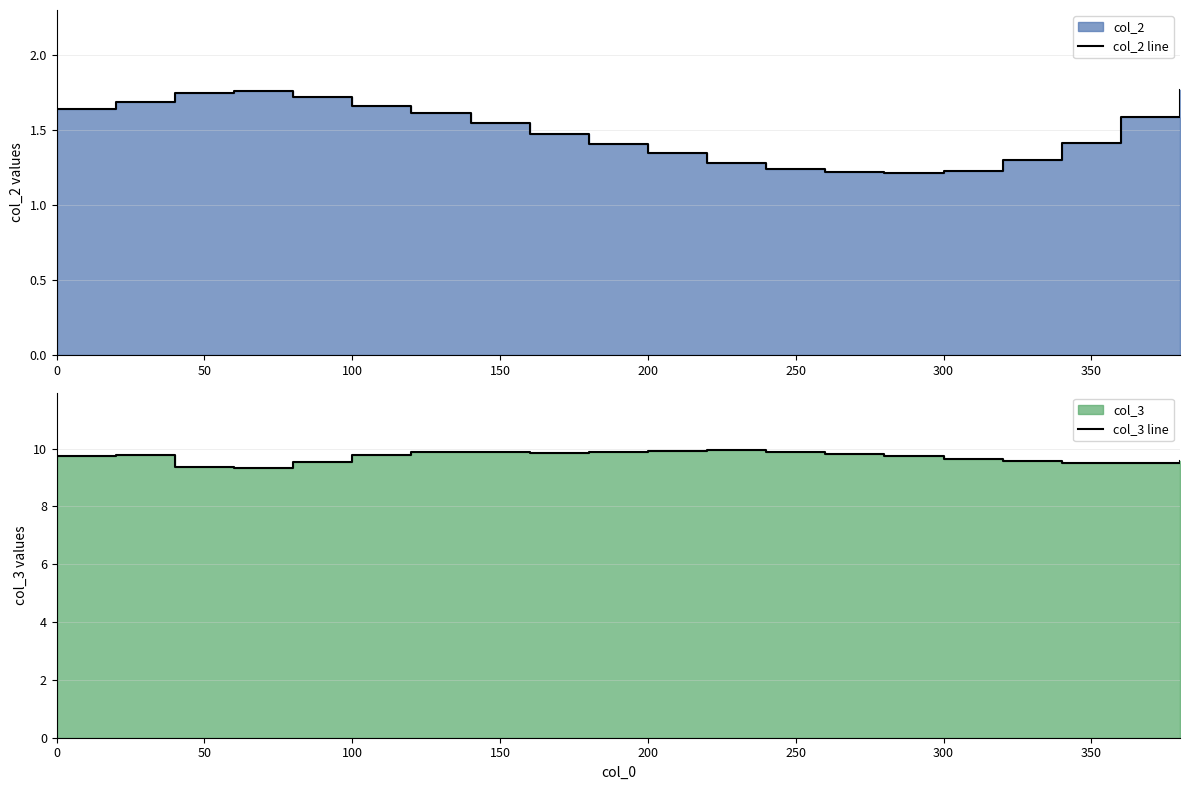

Reading left to right, what are all the values shown in this chart?

col_2 line: 1.6	1.7	1.8	1.8	1.7	1.7	1.6	1.6	1.5	1.4	1.3	1.3	1.2	1.2	1.2	1.2	1.3	1.4	1.6	1.8
col_3 line: 9.8	9.8	9.4	9.3	9.5	9.8	9.9	9.9	9.8	9.9	9.9	9.9	9.9	9.8	9.7	9.6	9.6	9.5	9.5	9.6